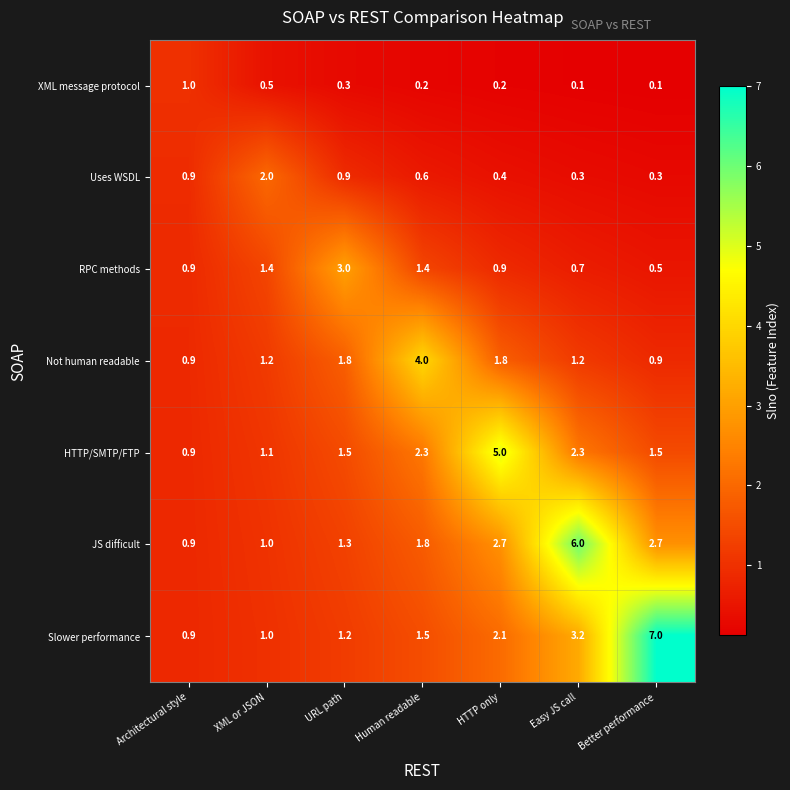

Read the Slower performance value at XML or JSON.

1.0